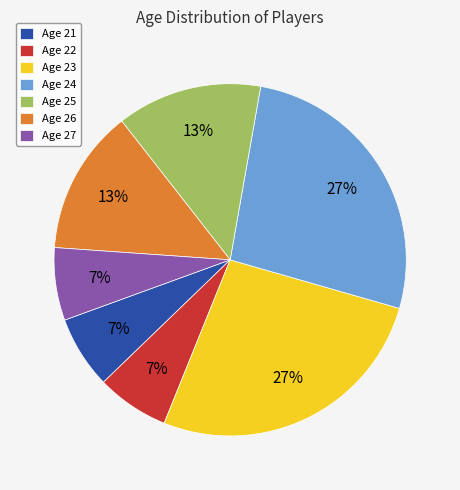

How many slices are in this pie chart?

7